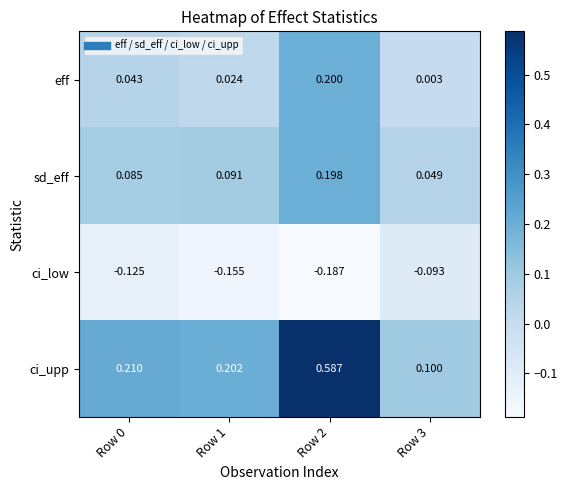

How many categories are shown in the chart?

4